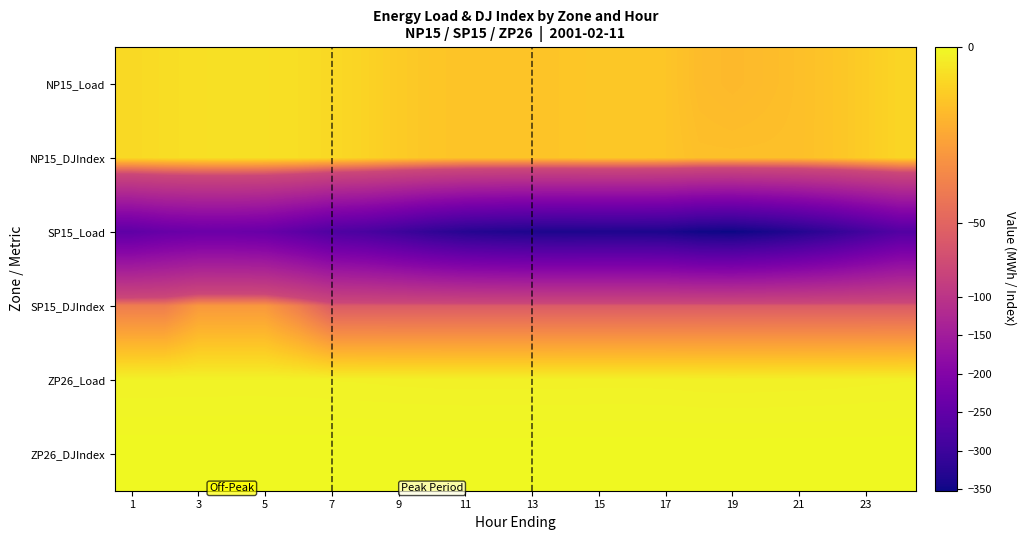

Reading left to right, what are all the values shown in this chart?

NP15_Load: -9.2	-8.2	-7.5	-7.2	-7.3	-7.9	-9.3	-11.1	-13.4	-14.9	-15.8	-15.6	-15.6	-15.2	-14.5	-14.6	-15.2	-18.1	-19.0	-18.1	-17.1	-15.3	-13.0	-10.5
NP15_DJIndex: -9.2	-8.2	-7.5	-7.2	-7.3	-7.9	-9.3	-11.1	-13.4	-14.9	-15.8	-15.6	-15.6	-15.2	-14.5	-14.6	-15.2	-17.0	-17.0	-17.0	-17.0	-15.3	-13.0	-10.5
SP15_Load: -251.9	-240.0	-234.4	-234.4	-238.6	-254.8	-274.3	-282.4	-297.7	-314.8	-327.8	-333.5	-337.4	-338.5	-337.3	-337.5	-339.0	-349.6	-352.4	-343.4	-330.3	-313.1	-291.3	-269.4
SP15_DJIndex: -40.0	-40.0	-30.0	-30.0	-30.0	-40.0	-54.0	-54.0	-54.0	-54.0	-54.0	-54.0	-54.0	-54.0	-54.0	-54.0	-54.0	-54.0	-54.0	-54.0	-54.0	-54.0	-54.0	-54.0
ZP26_Load: -2.0	-1.9	-1.9	-1.9	-1.9	-1.9	-2.0	-2.1	-2.2	-2.2	-2.3	-2.3	-2.3	-2.2	-2.2	-2.2	-2.2	-2.4	-2.4	-2.4	-2.3	-2.2	-2.1	-2.0
ZP26_DJIndex: 0.0	0.0	0.0	0.0	0.0	0.0	0.0	0.0	0.0	0.0	0.0	0.0	0.0	0.0	0.0	0.0	0.0	0.0	0.0	0.0	0.0	0.0	0.0	0.0